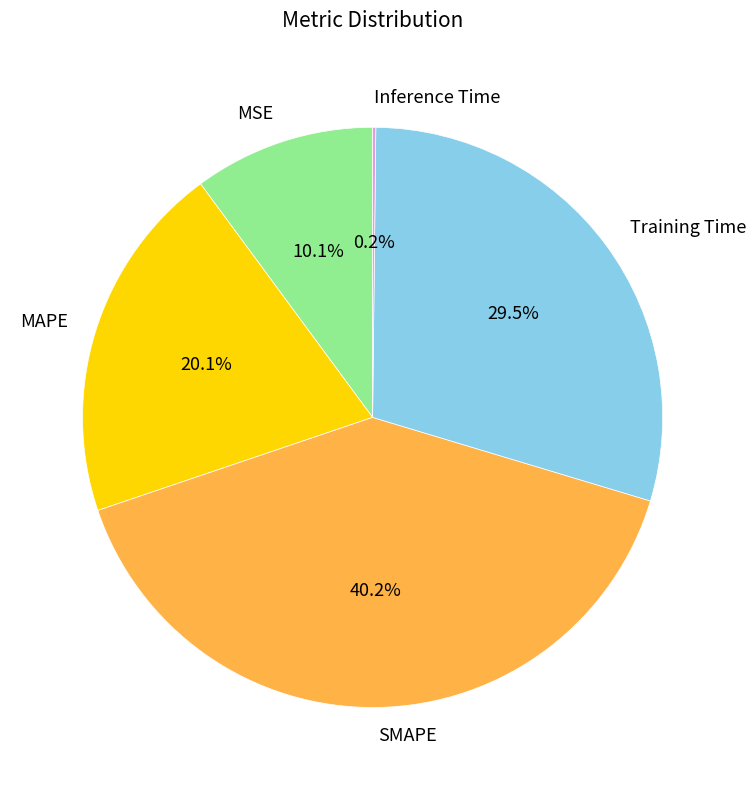

Which category has the biggest portion of the pie?

SMAPE